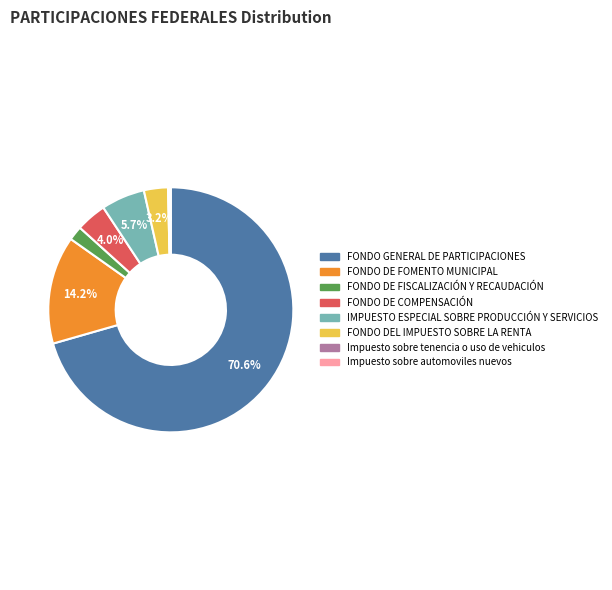

Is the sum of FONDO DEL IMPUESTO SOBRE LA RENTA and FONDO DE COMPENSACIÓN greater than half?

No